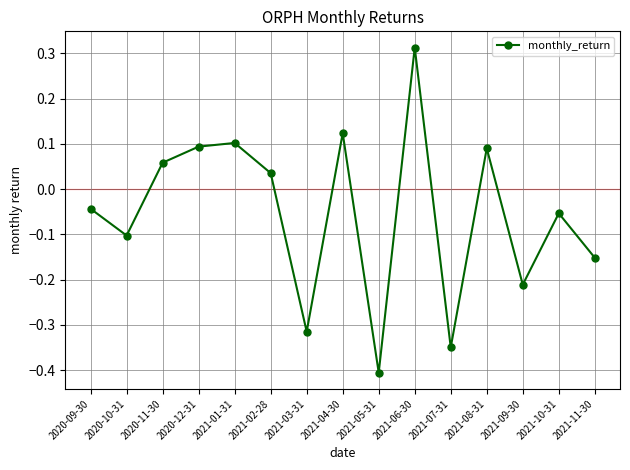

What is the difference between the values at 2021-08-31 and 2021-05-31?

0.5